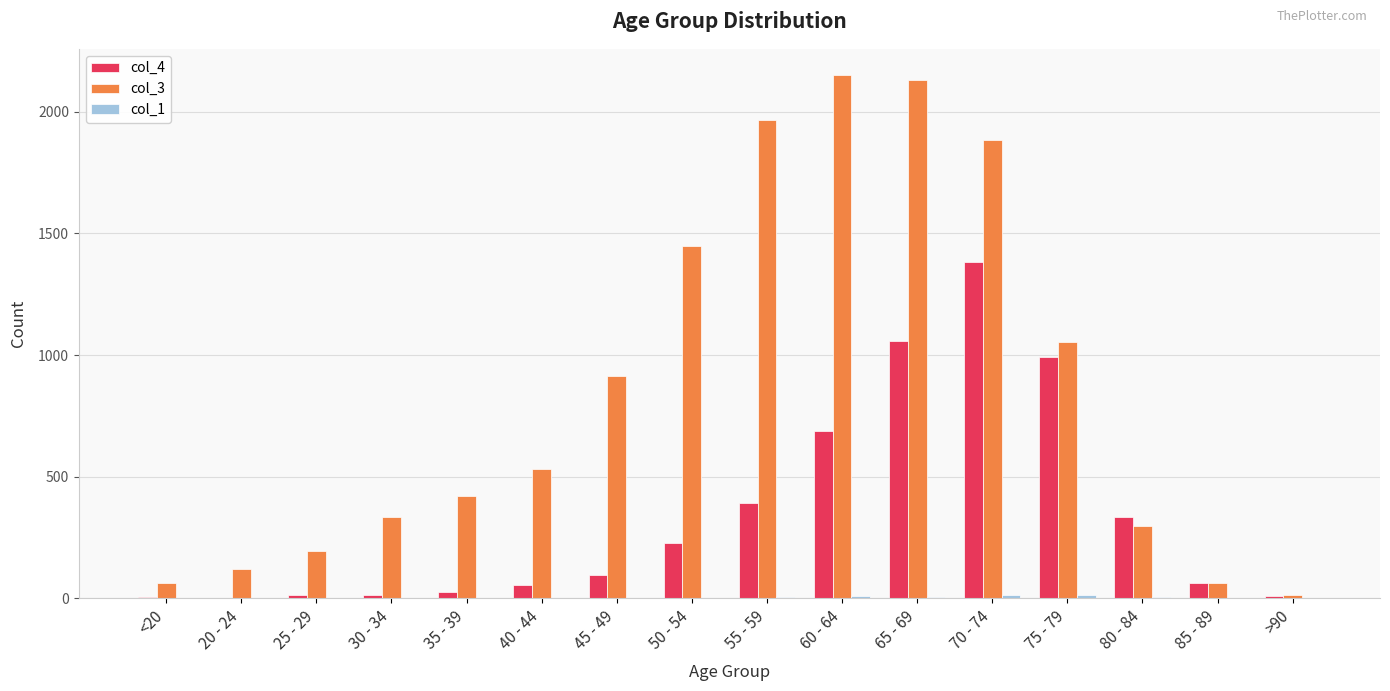

The value of col_4 at 85 - 89 is 64. True or false?

True